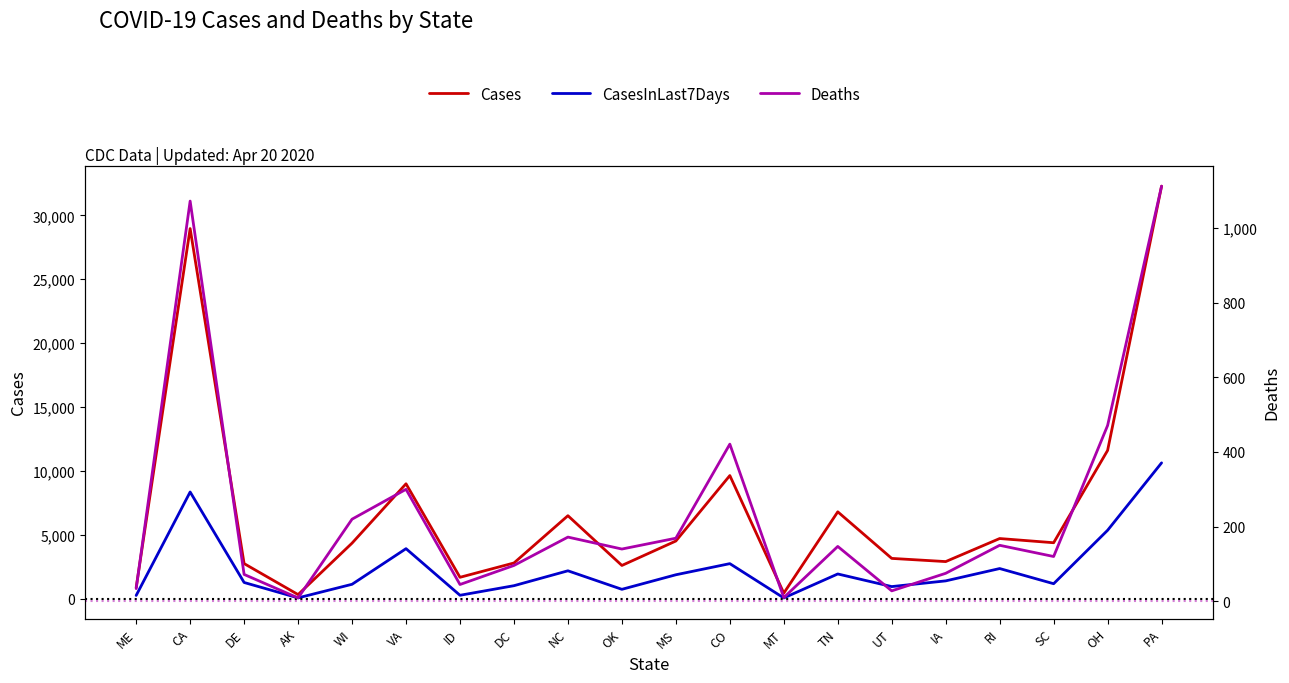

What is the difference between the Deaths values at IA and RI?

75